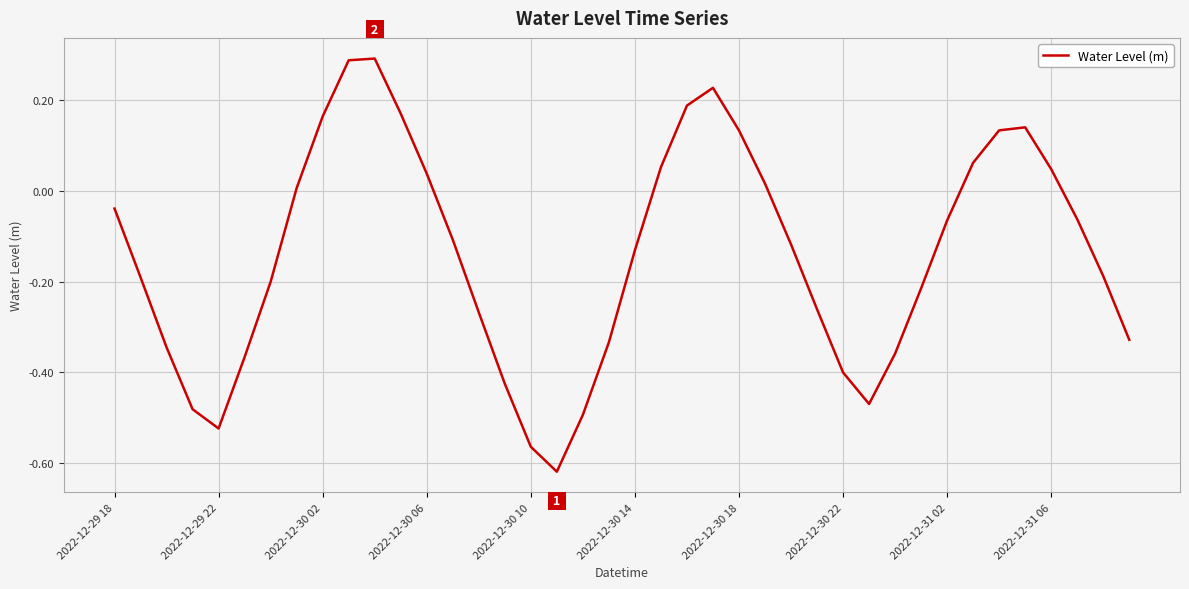

How many lines are shown in the chart?

1